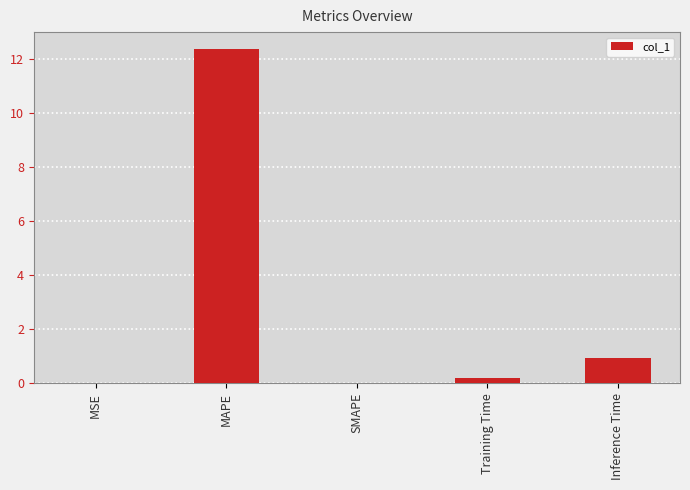

What is the maximum value shown in the chart?

12.4